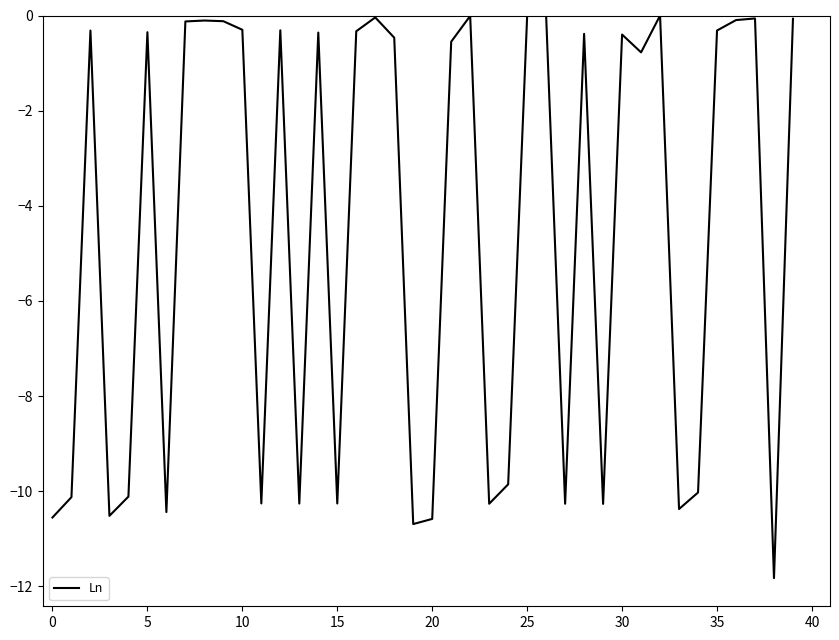

What is the minimum value shown in the chart?

-11.8